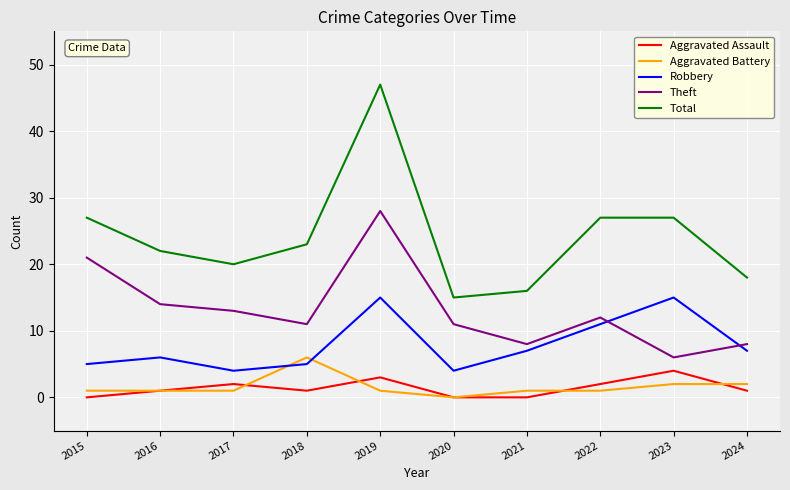

What is the sum of the Theft values at 2017 and 2024?

21